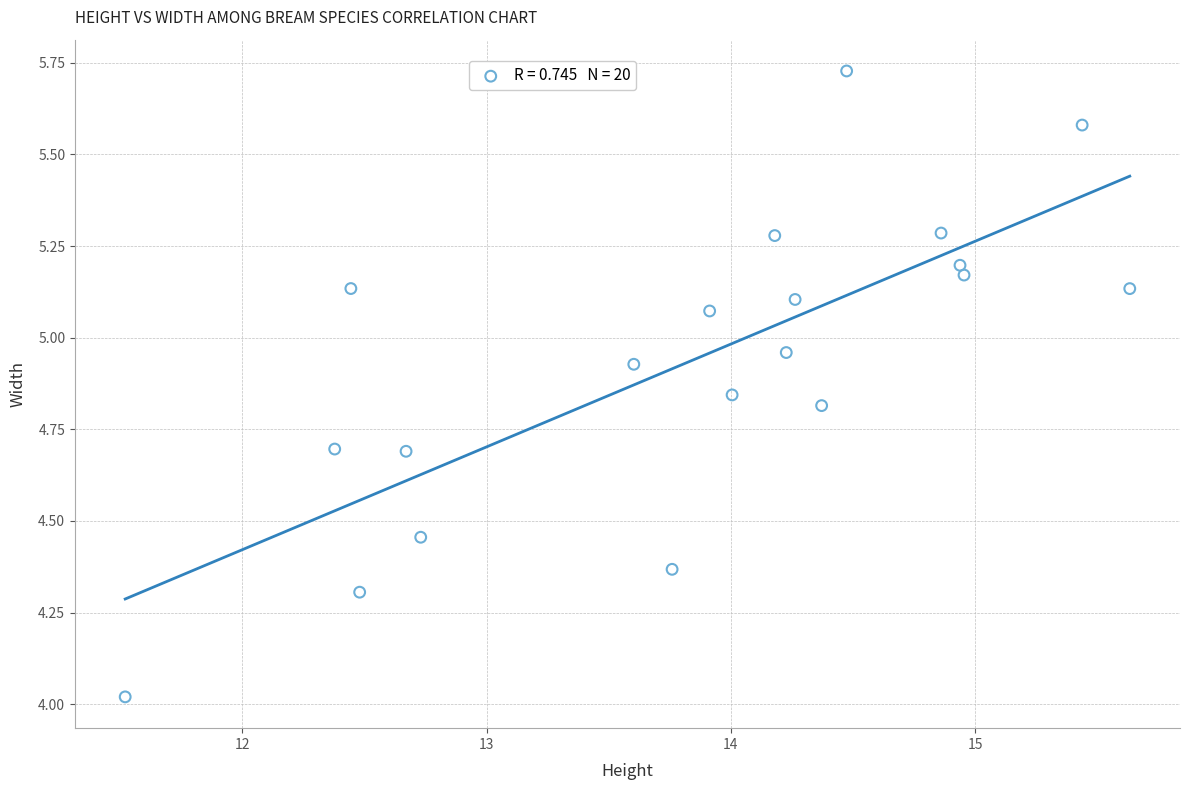

What is the range of Y values (max minus min)?

1.7